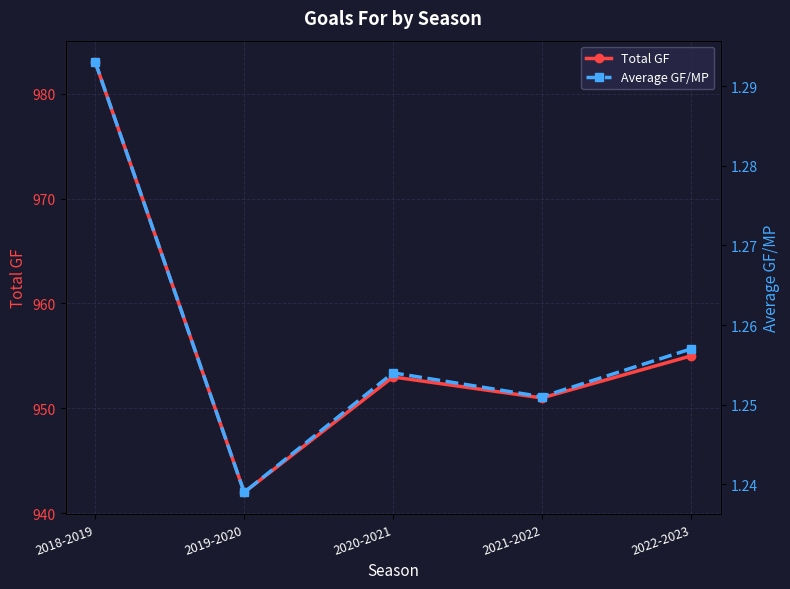

Which series has the largest total across all categories?

Total GF